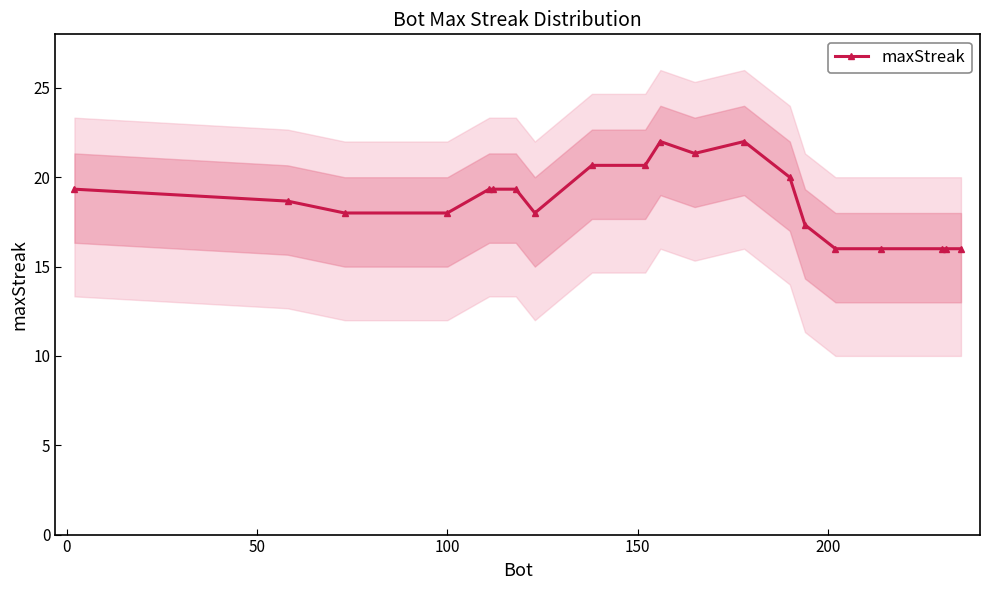

What is the highest value of the maxStreak series?

22.0